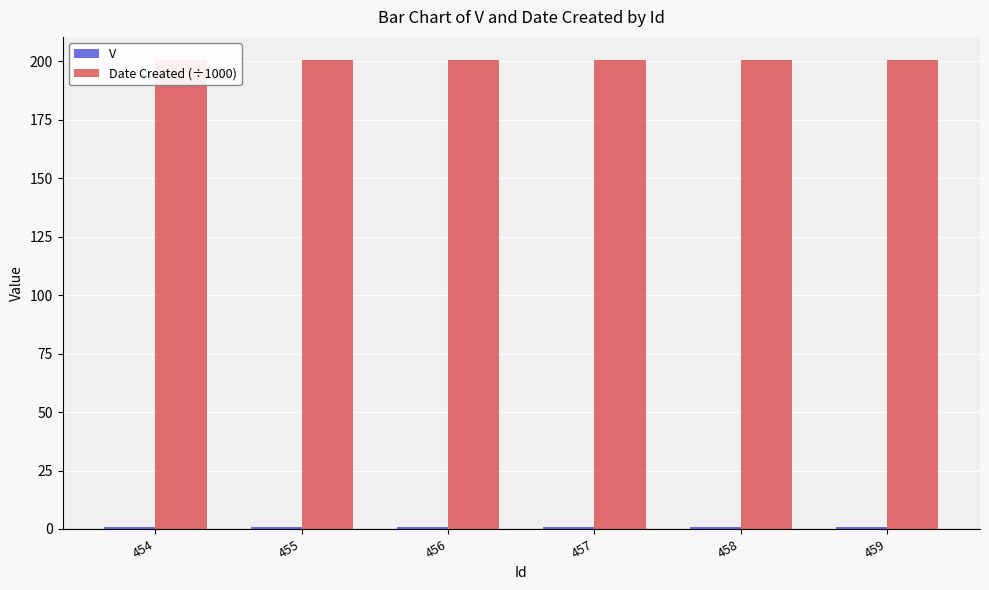

Rank the series by their maximum value, from lowest to highest.

V, Date Created (÷1000)